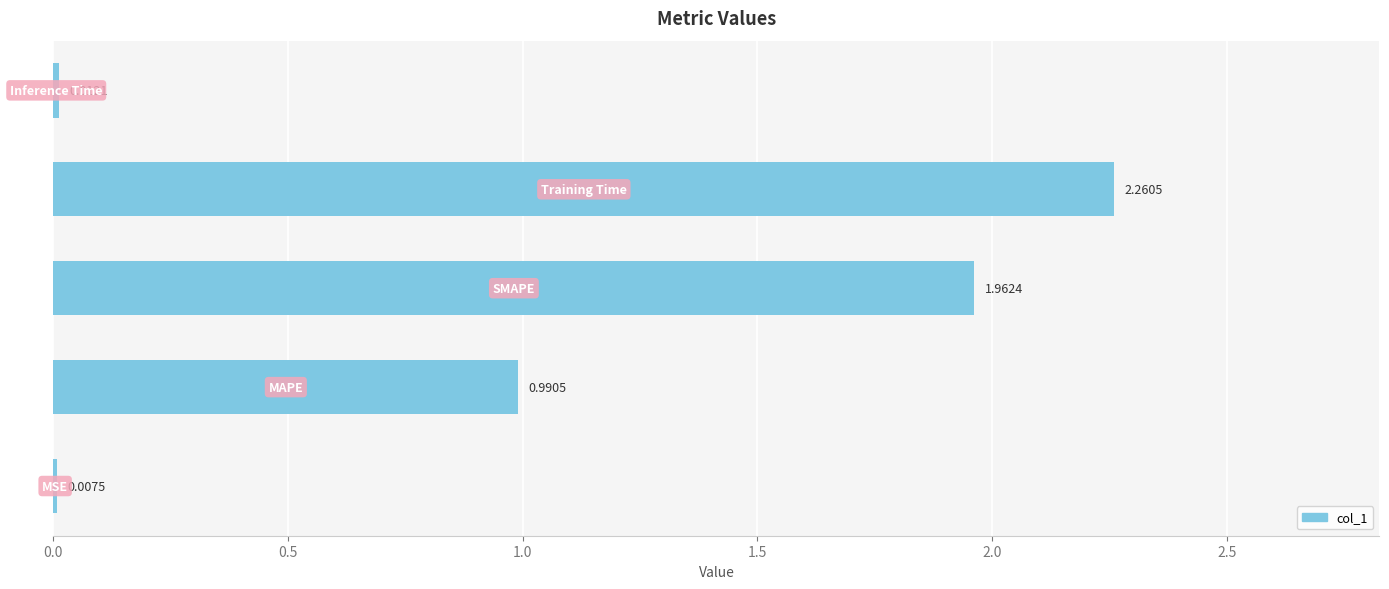

How many distinct data groups are displayed?

1